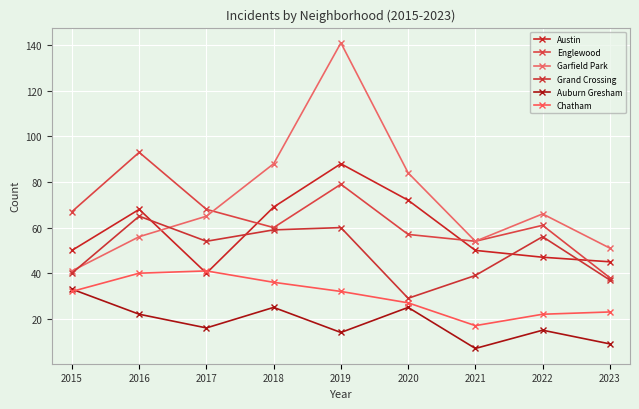

The Austin series shows 18 at 2018. True or false?

False